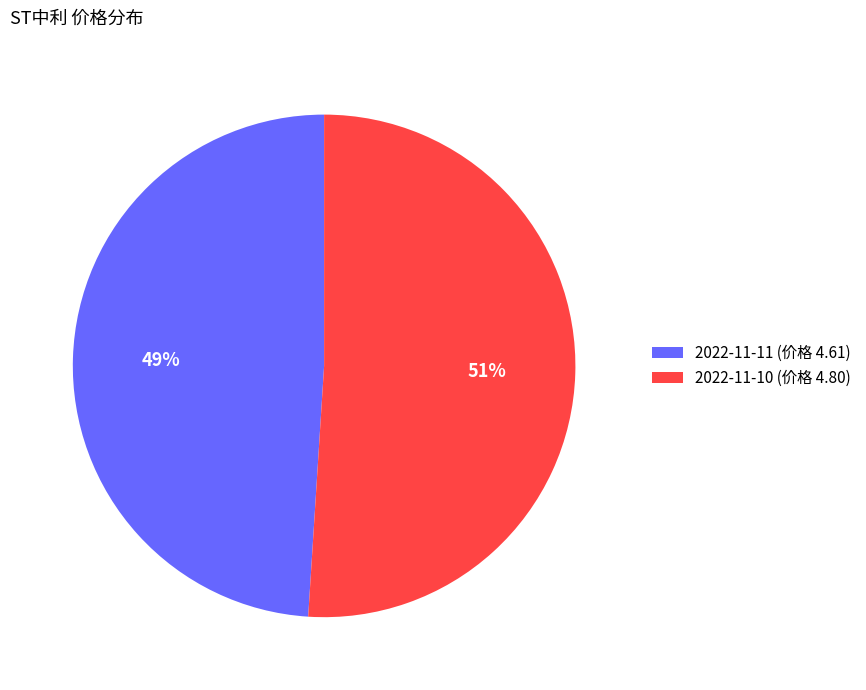

What is the ratio of the value at 2022-11-11 (价格 4.61) to the value at 2022-11-10 (价格 4.80)?

1.0